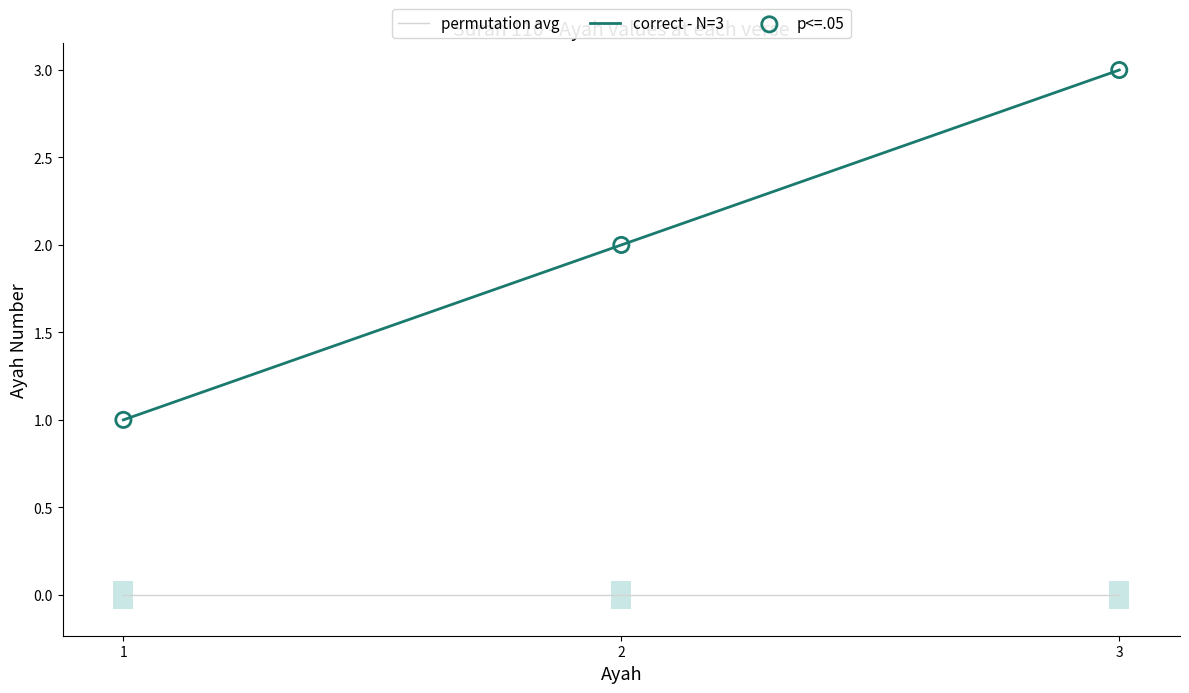

What are all the series names shown in the legend?

permutation avg, correct - N=3, p<=.05